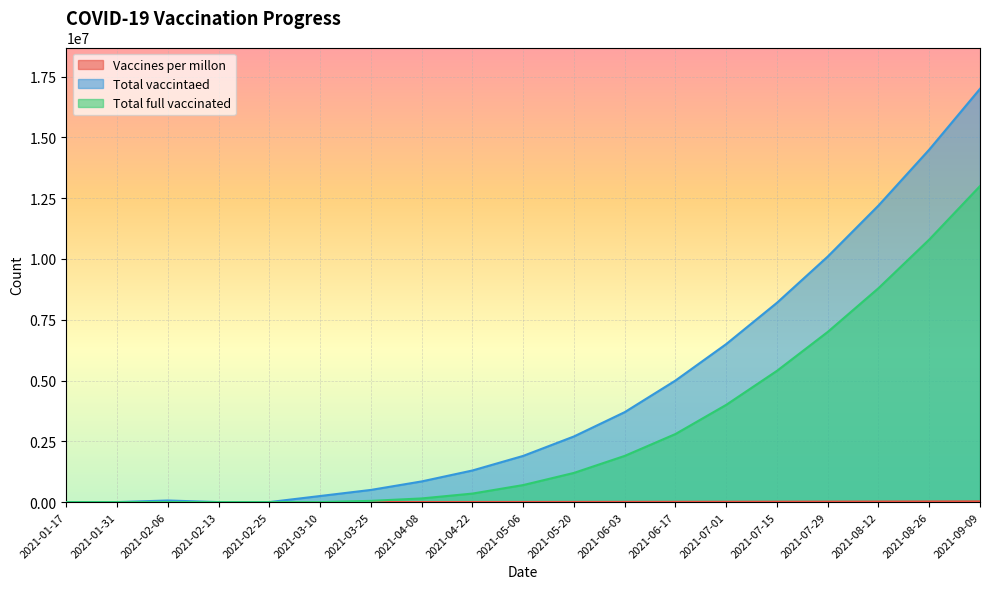

Reading right to left, extract all data points from this chart.

Vaccines per millon: 2021-09-09=28600	2021-08-26=25000	2021-08-12=21700	2021-07-29=18600	2021-07-15=15800	2021-07-01=13200	2021-06-17=10900	2021-06-03=8800	2021-05-20=7000	2021-05-06=5500	2021-04-22=4200	2021-04-08=3100	2021-03-25=2200	2021-03-10=1500	2021-02-25=979	2021-02-13=979	2021-02-06=321	2021-01-31=321	2021-01-17=0
Total vaccintaed: 2021-09-09=17000000	2021-08-26=14500000	2021-08-12=12200000	2021-07-29=10100000	2021-07-15=8200000	2021-07-01=6500000	2021-06-17=5000000	2021-06-03=3700000	2021-05-20=2700000	2021-05-06=1900000	2021-04-22=1300000	2021-04-08=850000	2021-03-25=500000	2021-03-10=250000	2021-02-25=0	2021-02-13=0	2021-02-06=65000	2021-01-31=0	2021-01-17=0
Total full vaccinated: 2021-09-09=13000000	2021-08-26=10800000	2021-08-12=8800000	2021-07-29=7000000	2021-07-15=5400000	2021-07-01=4000000	2021-06-17=2800000	2021-06-03=1900000	2021-05-20=1200000	2021-05-06=700000	2021-04-22=350000	2021-04-08=150000	2021-03-25=50000	2021-03-10=0	2021-02-25=0	2021-02-13=0	2021-02-06=0	2021-01-31=0	2021-01-17=0